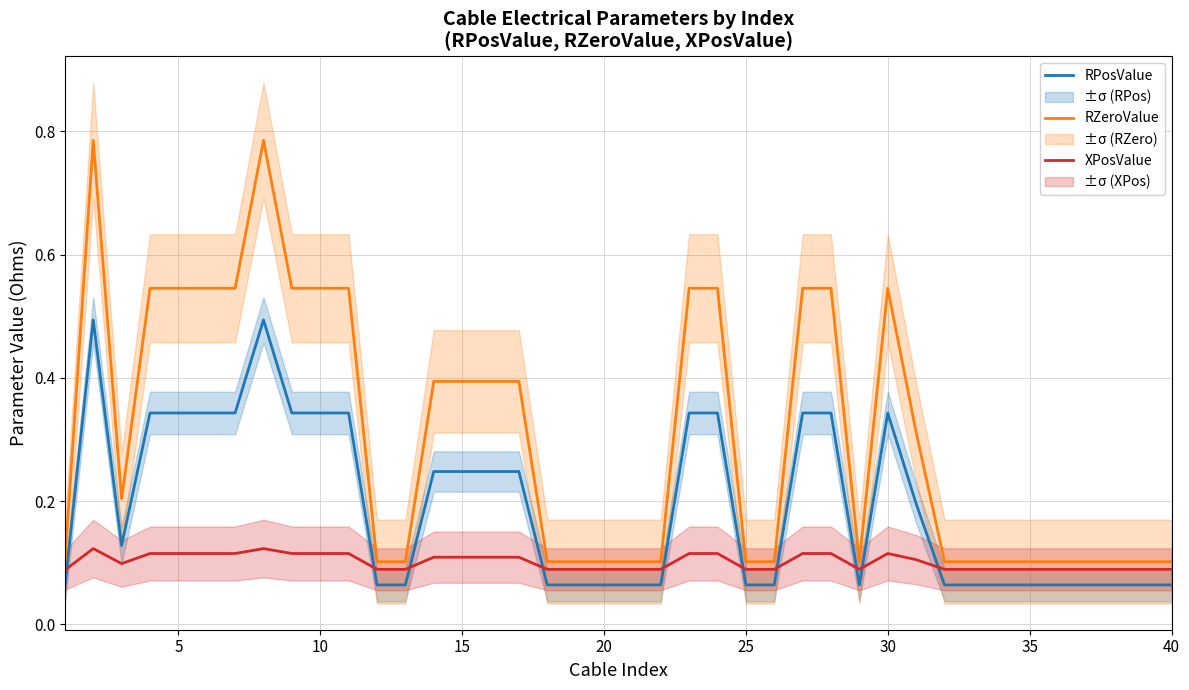

True or false: RPosValue and RZeroValue cross at least once.

False